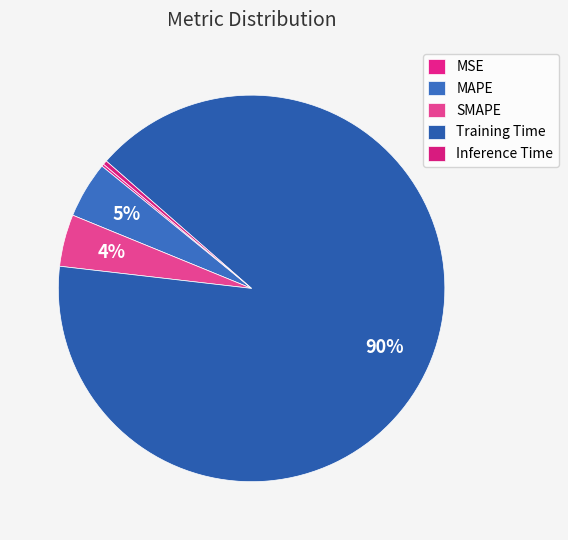

Which category has the biggest portion of the pie?

Training Time